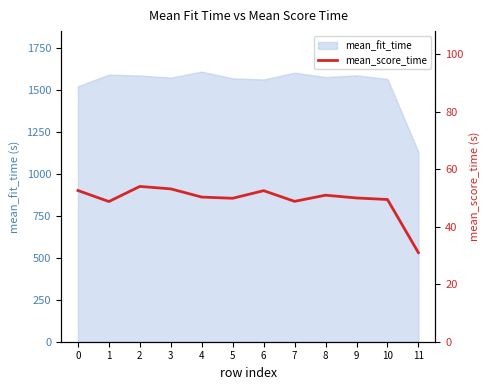

How many lines are shown in the chart?

1